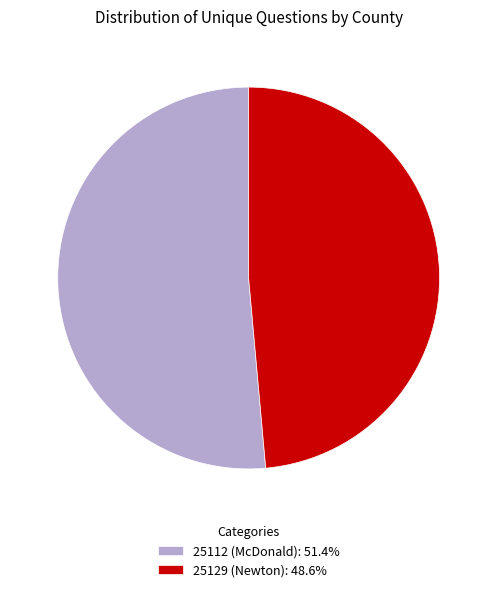

Which category has the smallest portion of the pie?

25129 (Newton)